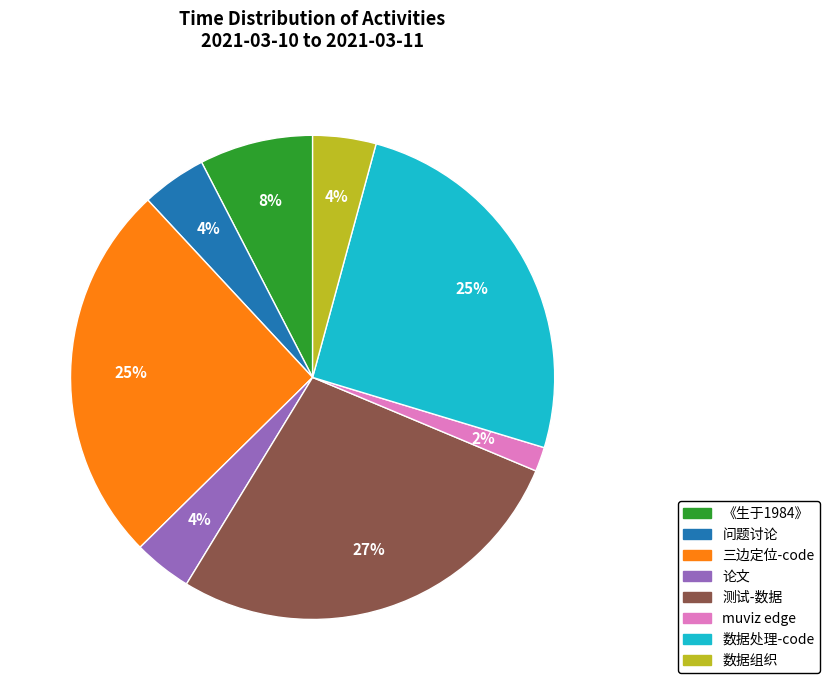

To the nearest percent, what is the combined percentage of 测试-数据 and 数据处理-code?

53%